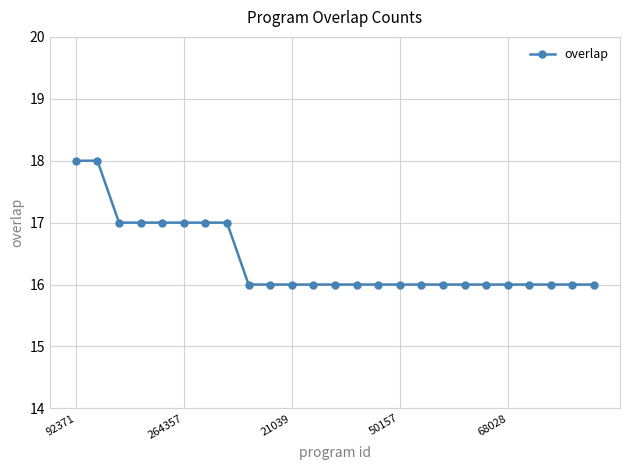

What is the value of the 14th point from the left?

16